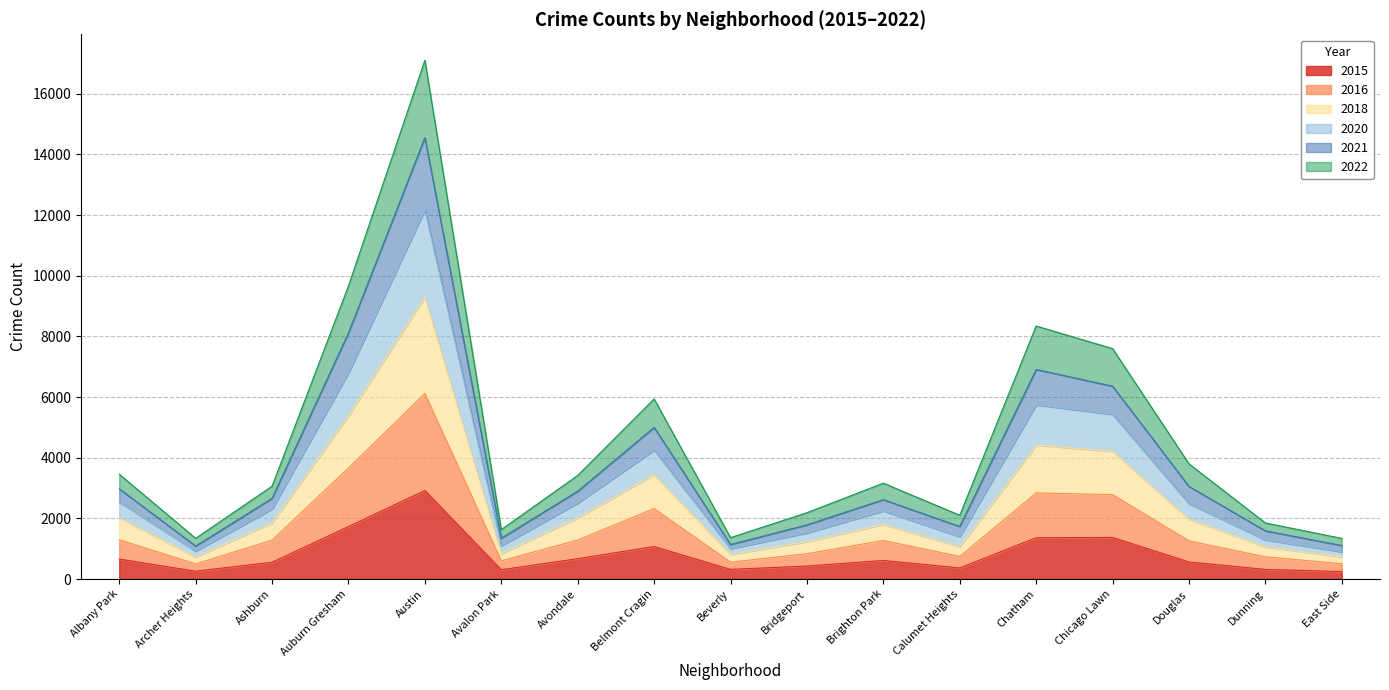

What is the highest value of the 2015 series?

2920